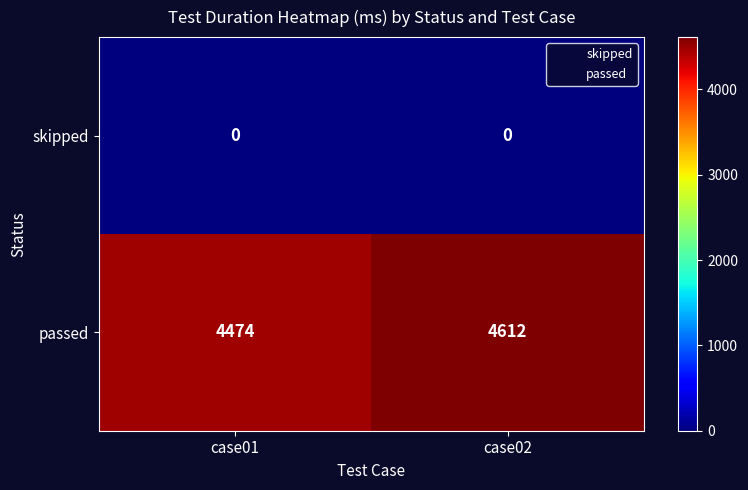

What is the spread (max minus min) of values at case02?

4612